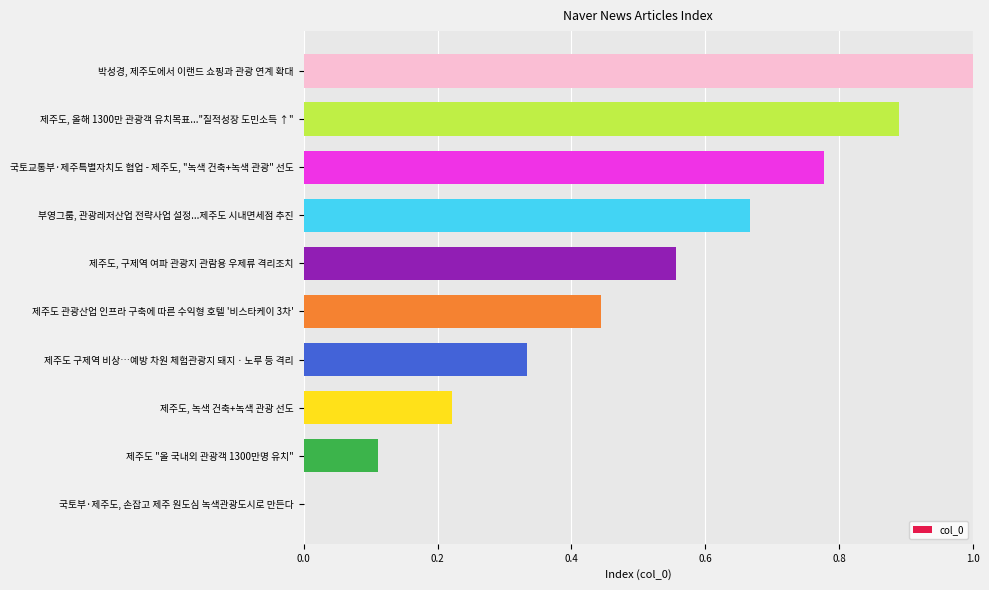

Is it true that the value at 제주도 구제역 비상…예방 차원 체험관광지 돼지ㆍ노루 등 격리 is 0.2?

False